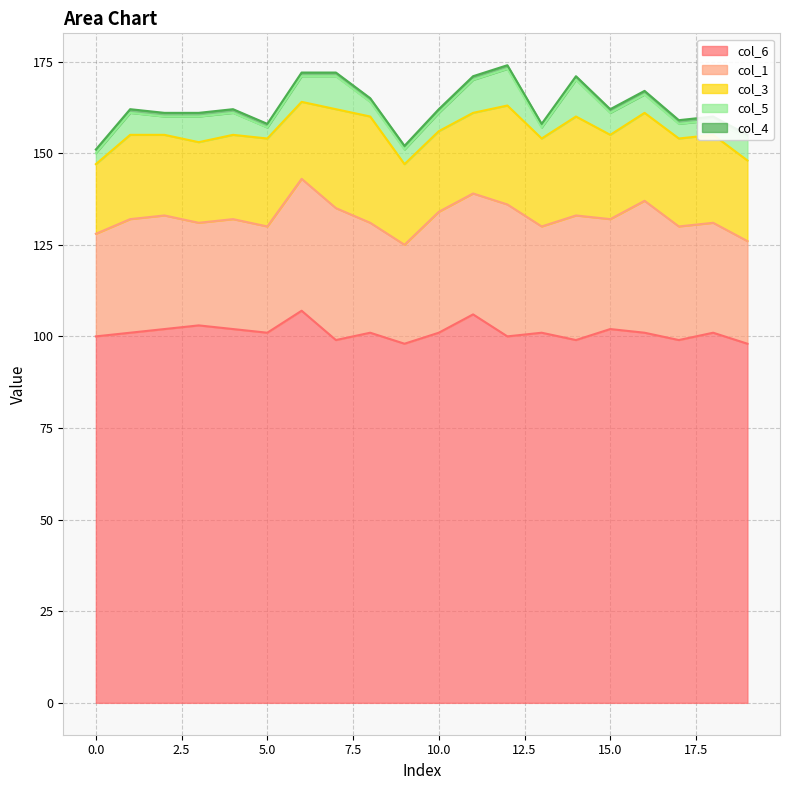

Which series changed the most between 9 and 17?

col_1